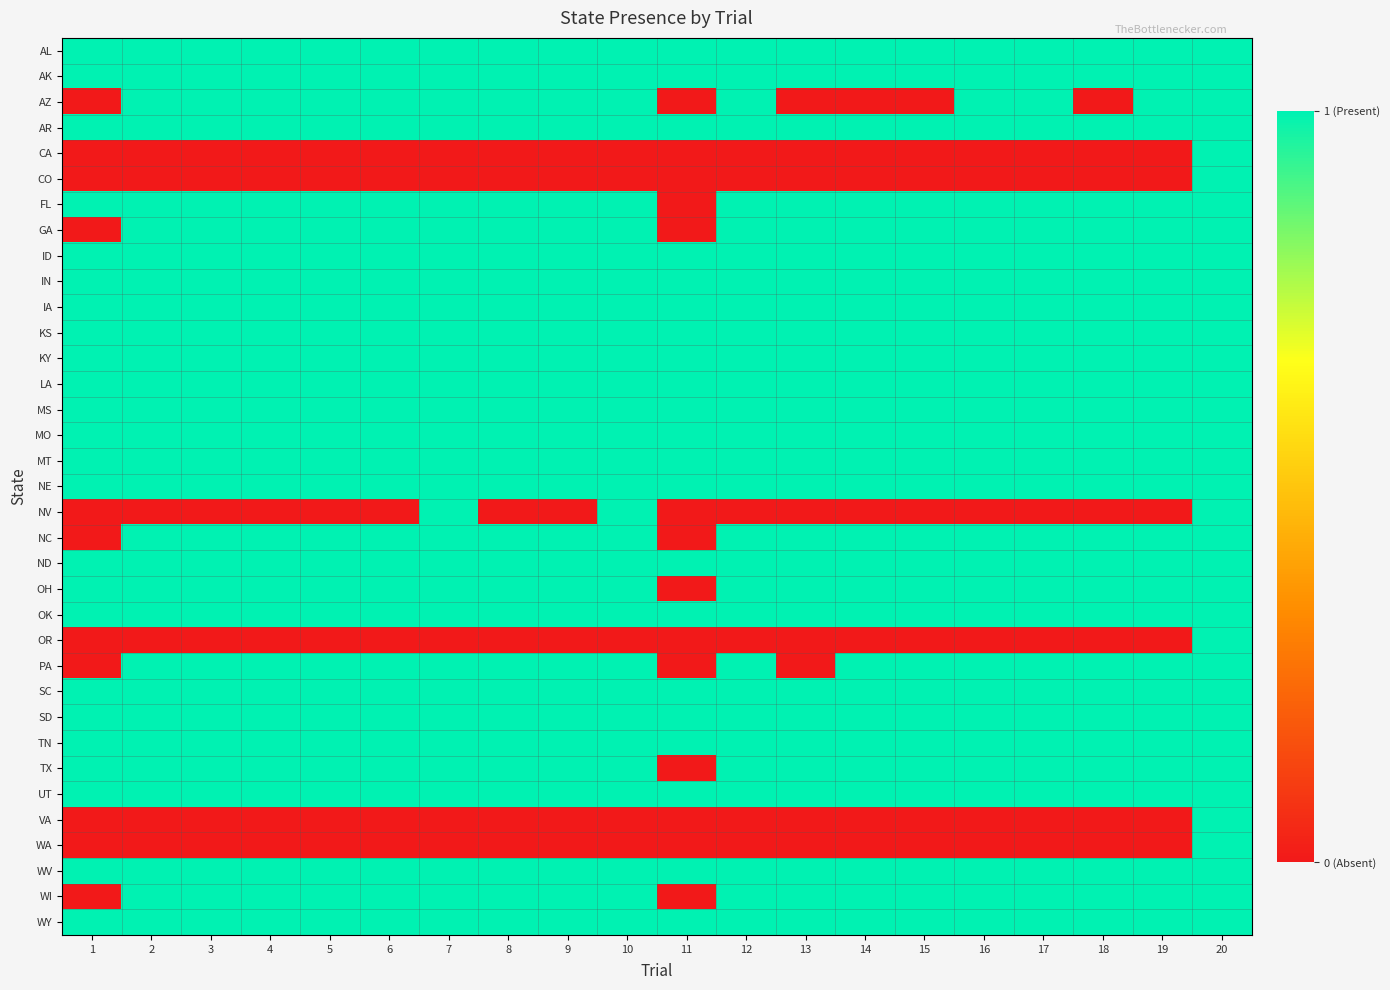

At 15, list the series in order from largest to smallest.

AL, AK, AR, FL, GA, ID, IN, IA, KS, KY, LA, MS, MO, MT, NE, NC, ND, OH, OK, PA, SC, SD, TN, TX, UT, WV, WI, WY, AZ, CA, CO, NV, OR, VA, WA